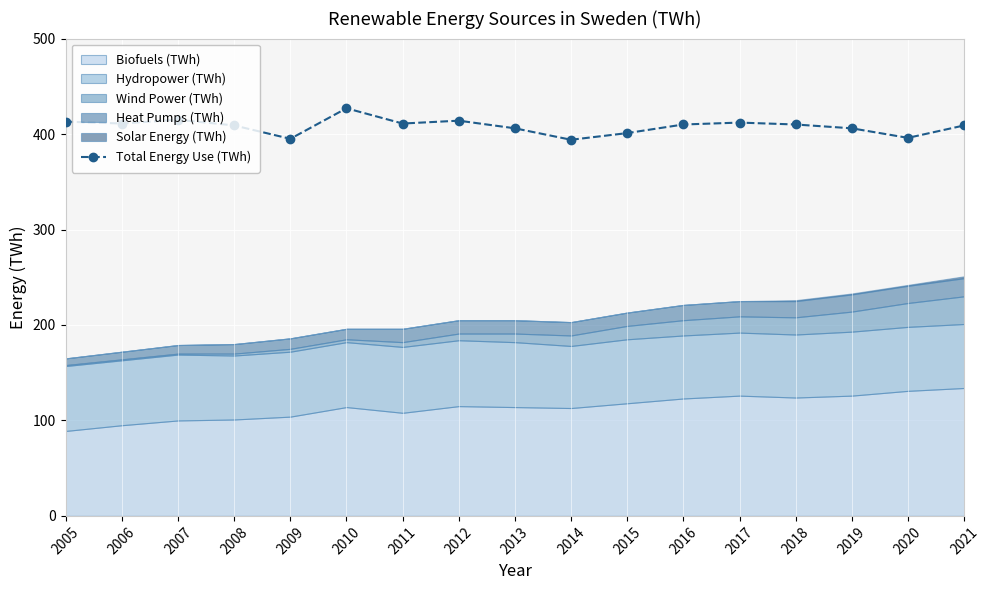

How many points are higher than both their immediate neighbors (excluding endpoints)?

4